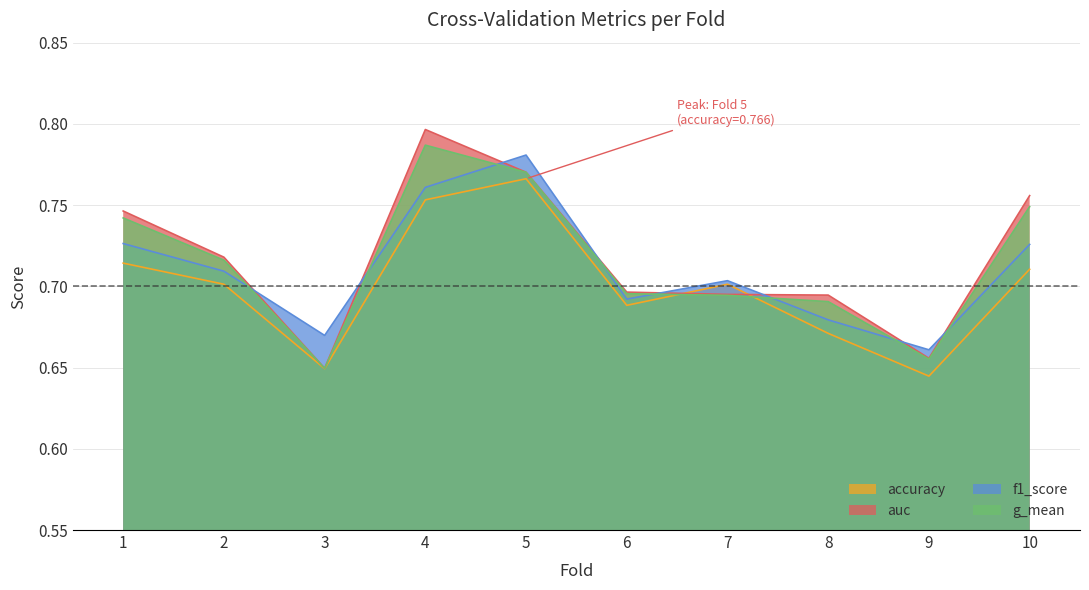

True or false: accuracy has more than 1 points higher than both neighbors.

True